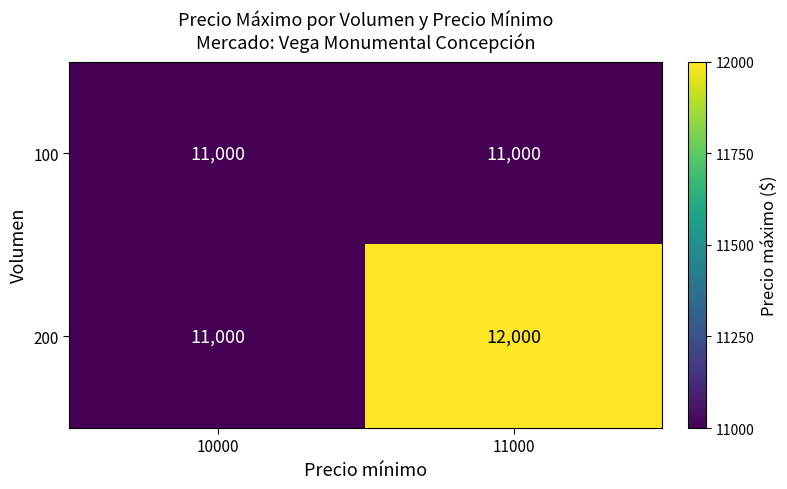

Read the 100 value at 10000.

11000